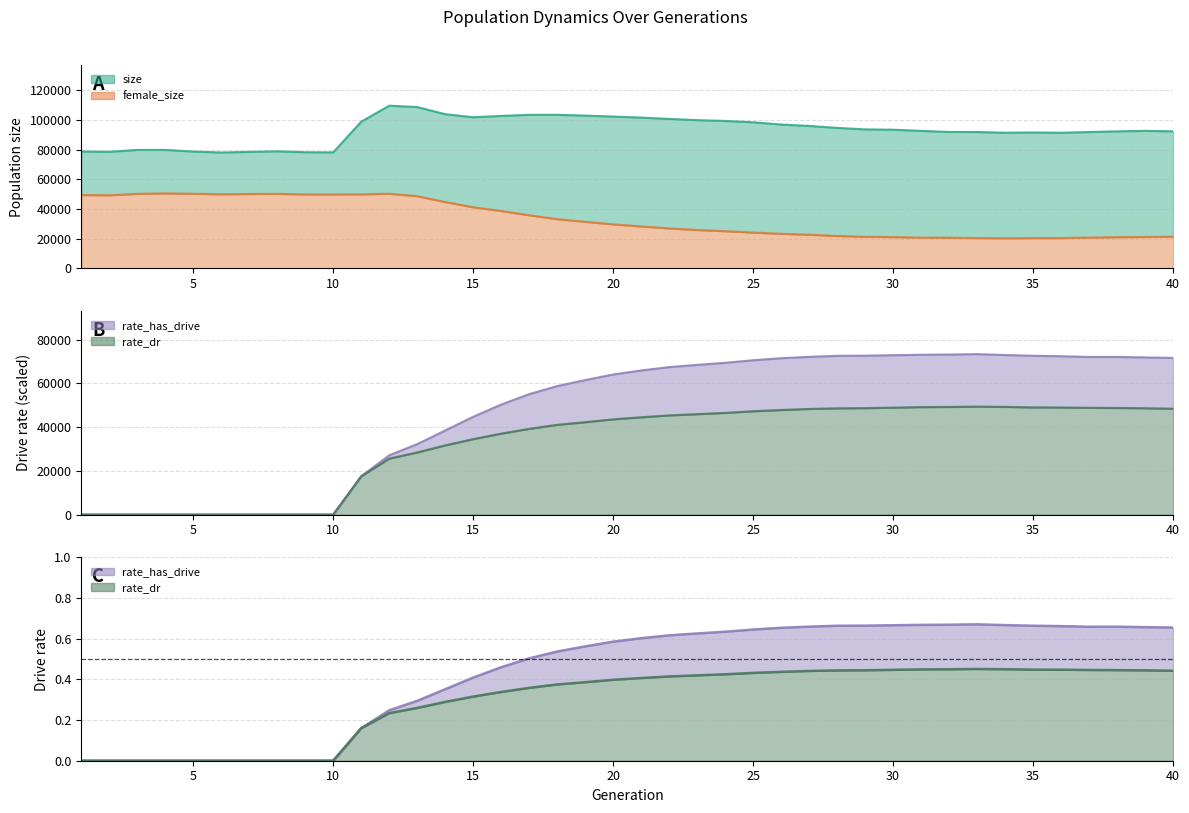

What is the difference between the maximum and minimum values in the female_size series?

30186.0